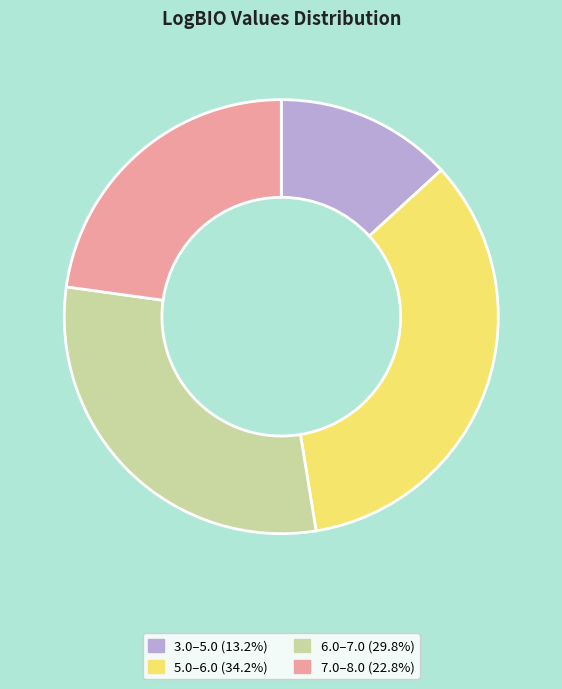

Is there a majority slice in this chart?

No